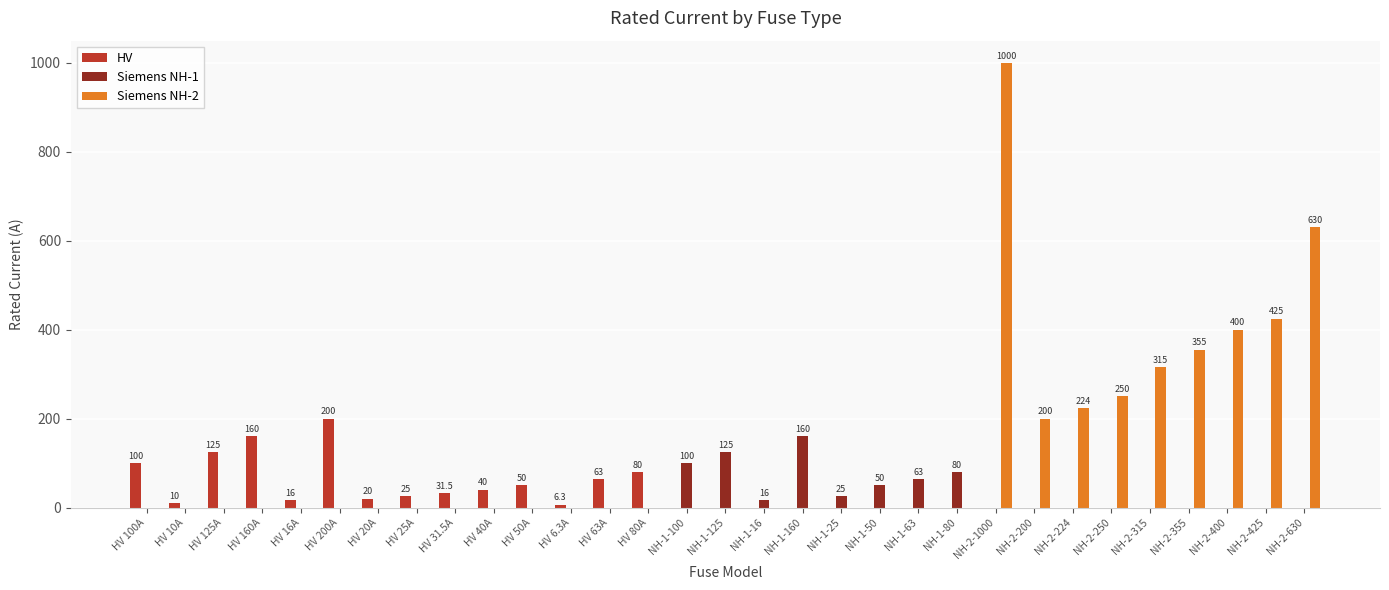

What is the spread (max minus min) of values at HV 40A?

40.0